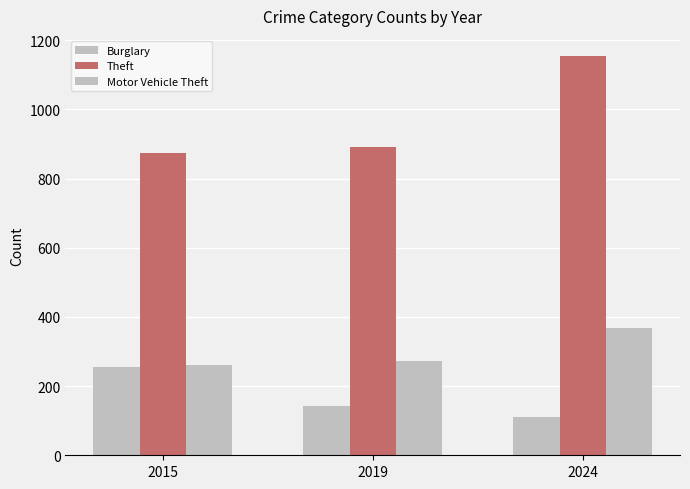

Which series has the widest spread of values?

Theft